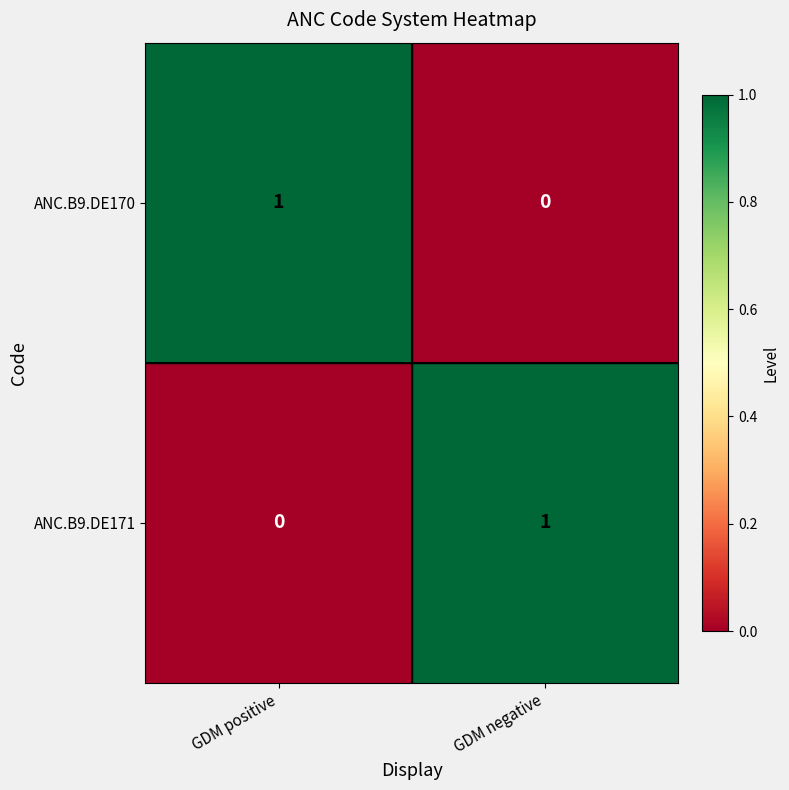

Is the value of ANC.B9.DE170 at GDM positive greater than the value of ANC.B9.DE171 at GDM positive?

Yes